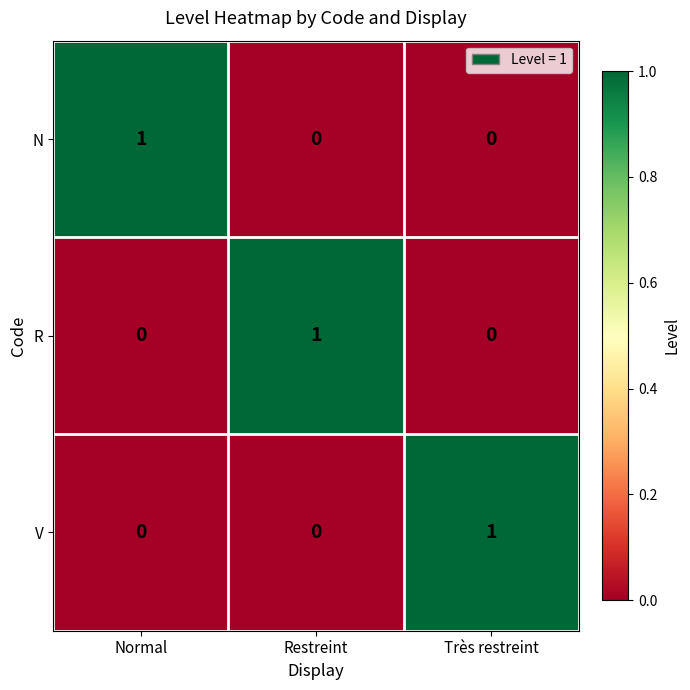

Reading left to right, extract all data points from this chart.

N: 1	0	0
R: 0	1	0
V: 0	0	1